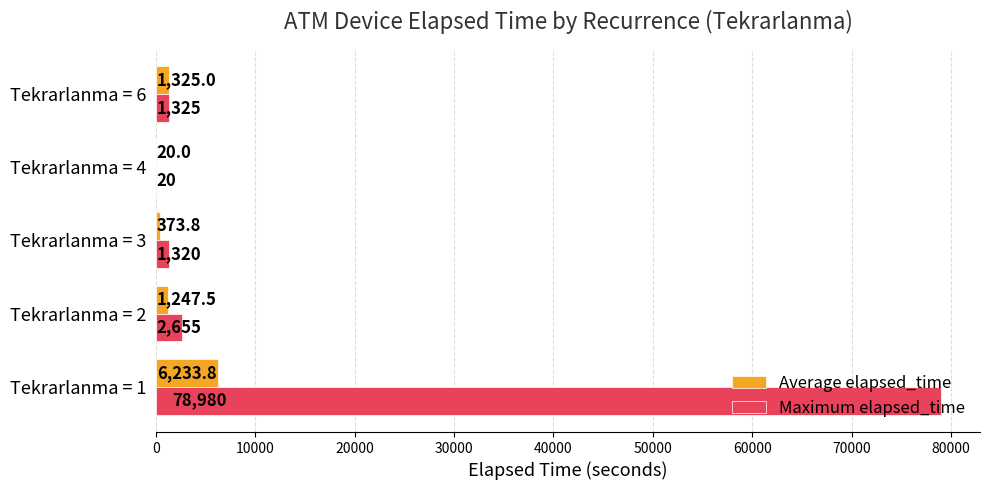

How many data points does each series have?

5